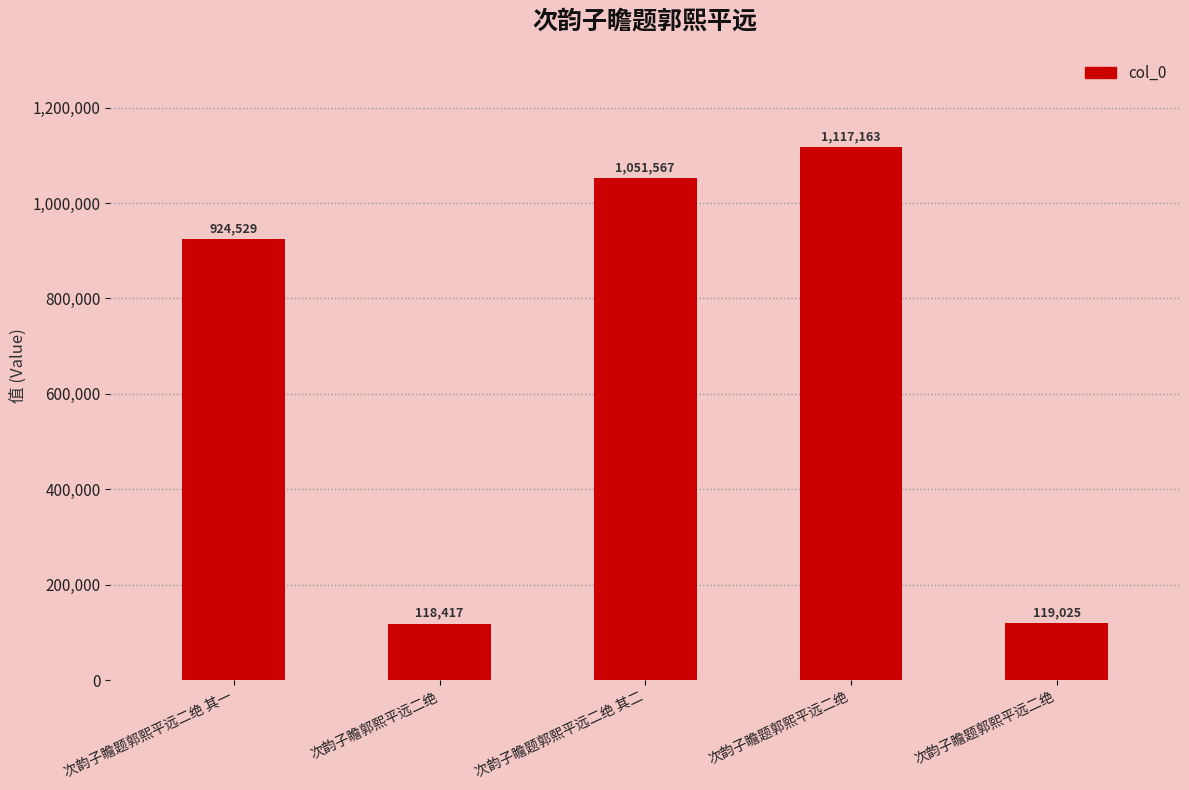

How many bars are there in total?

5